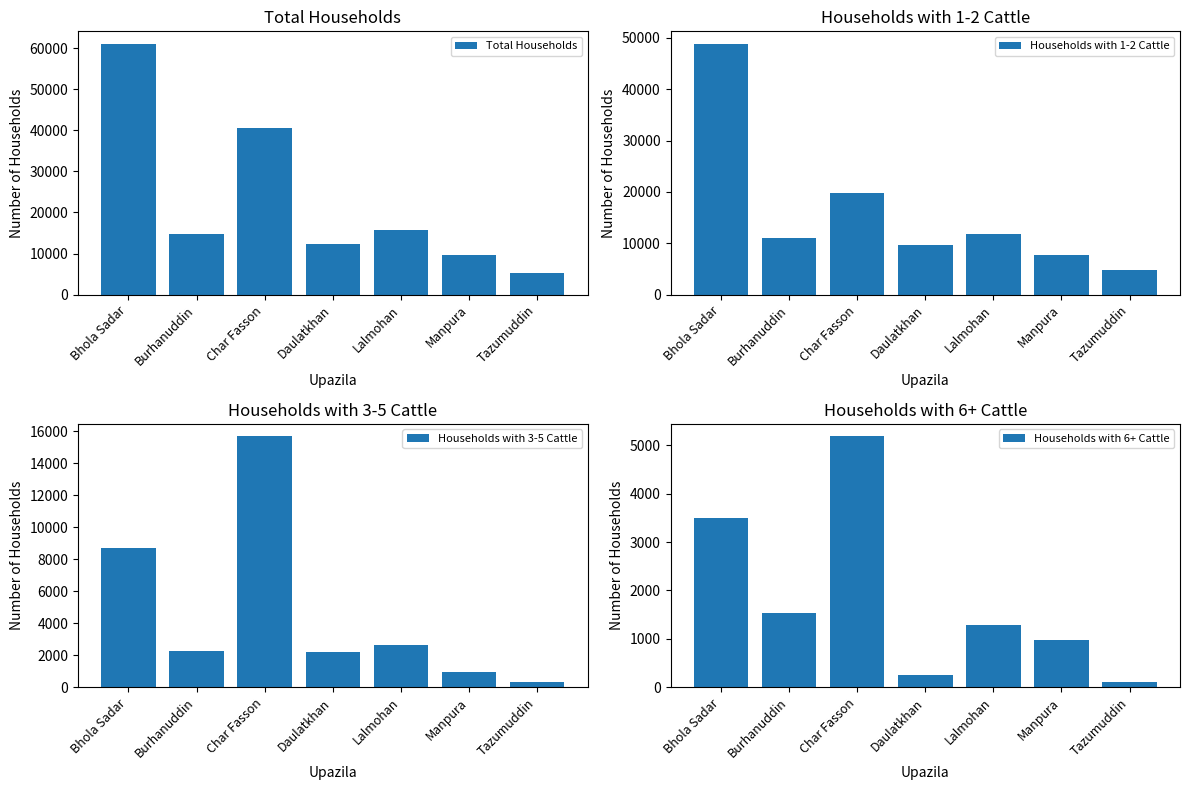

How many bars are there in total?

28